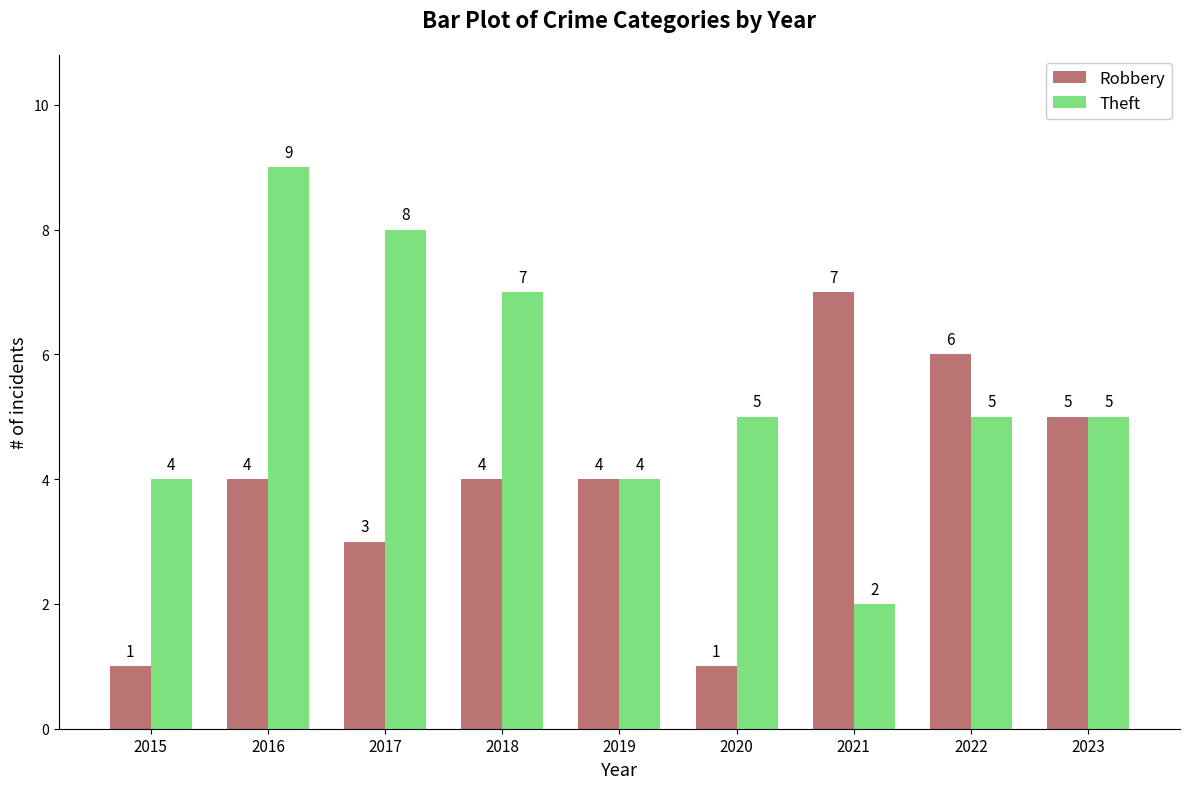

Rank the series at 2021 from highest to lowest value.

Robbery, Theft